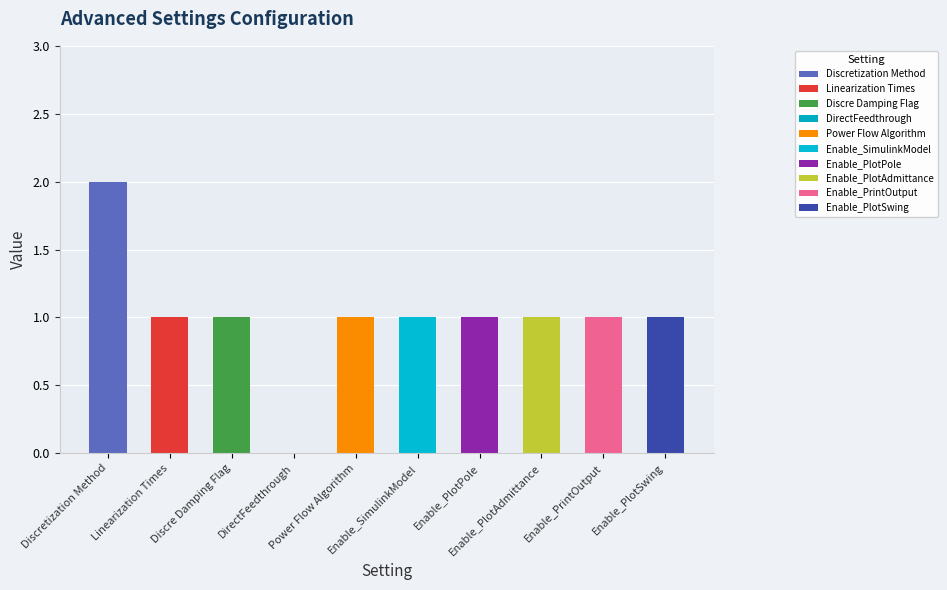

What position from the right is Enable_PlotSwing?

1